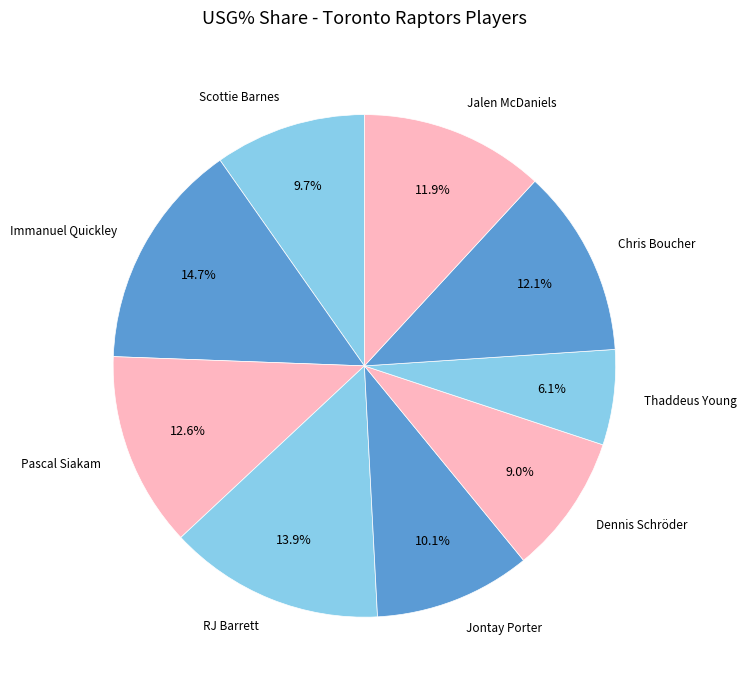

What is the largest slice in the pie chart?

Immanuel Quickley